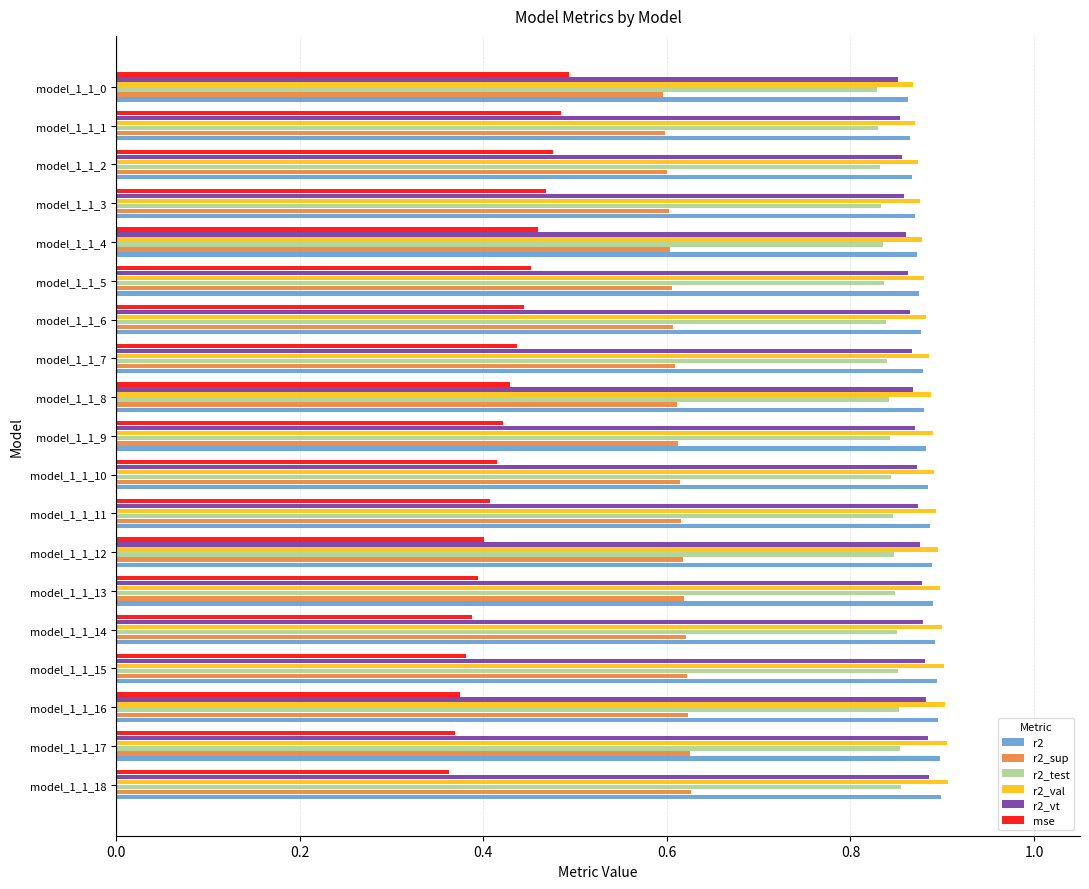

The value of r2_sup at model_1_1_9 is 0.6. True or false?

True